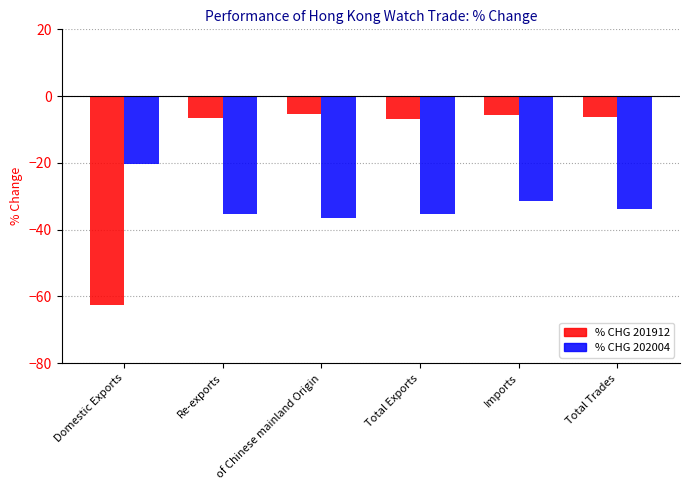

How many categories are shown in the chart?

6